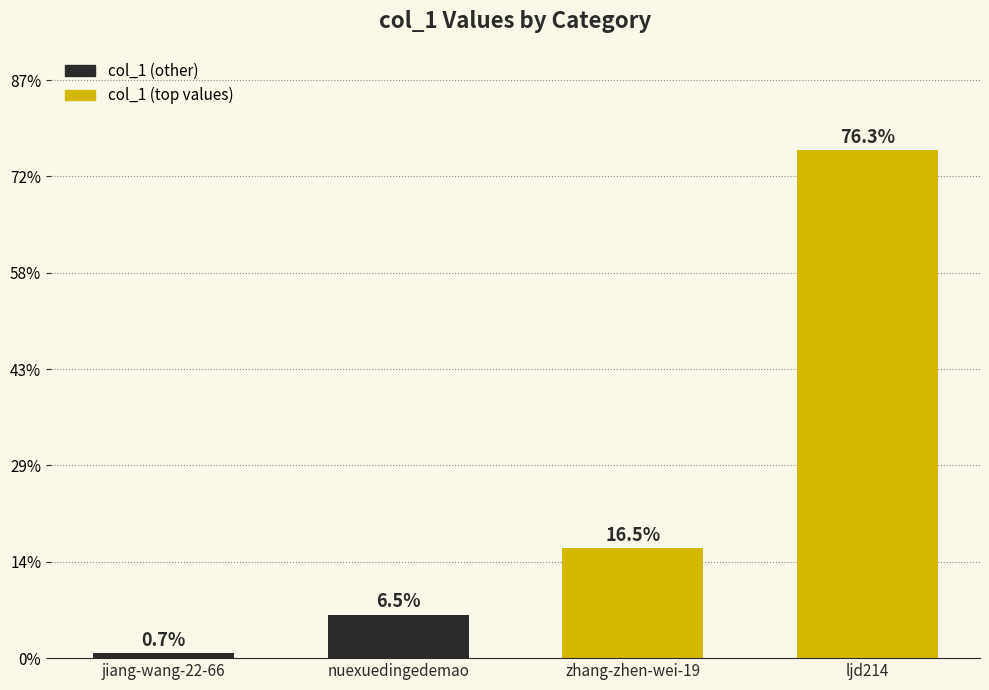

True or false: the data shows 5 at jiang-wang-22-66.

True